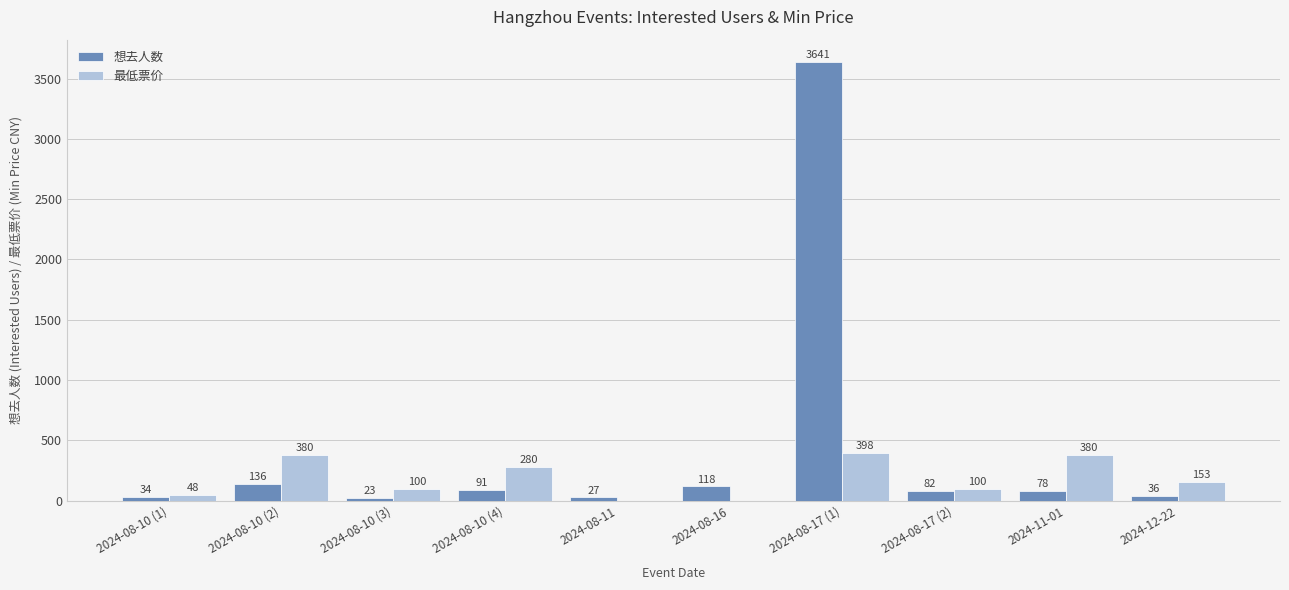

At which category is the sum across all series the highest?

2024-08-17 (1)